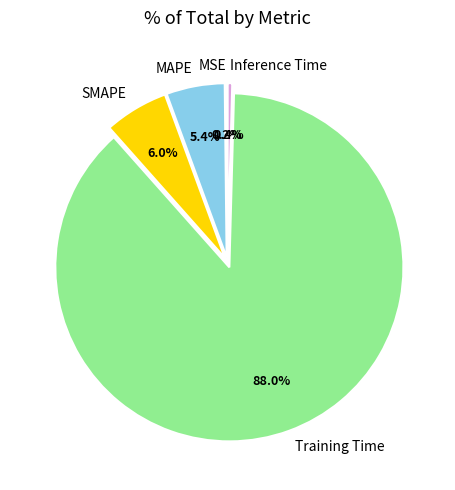

What is the largest slice in the pie chart?

Training Time